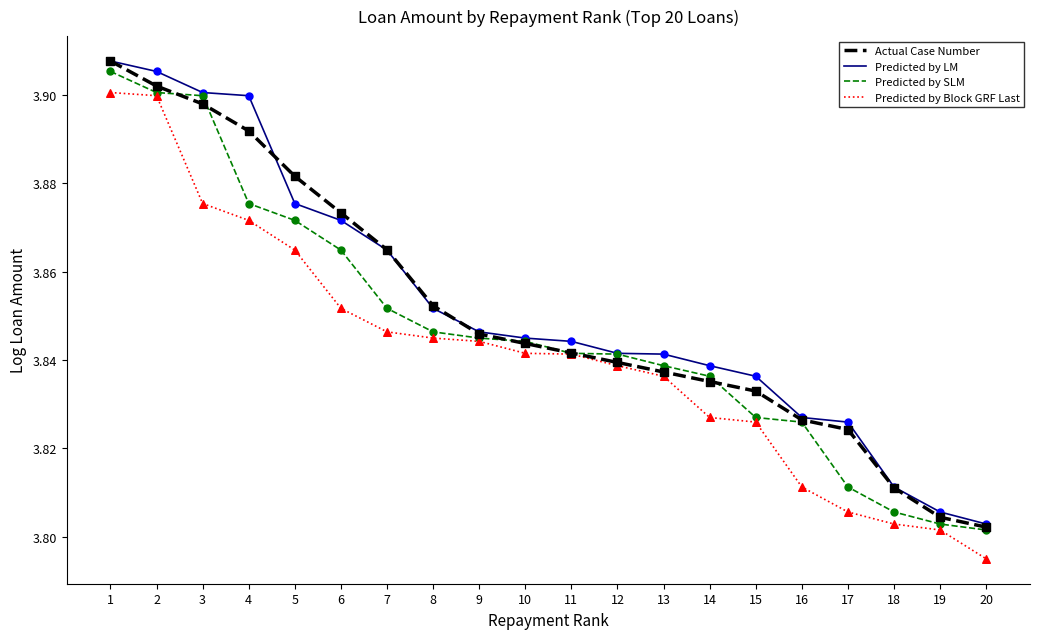

What are all the series names shown in the legend?

Actual Case Number, Predicted by LM, Predicted by SLM, Predicted by Block GRF Last